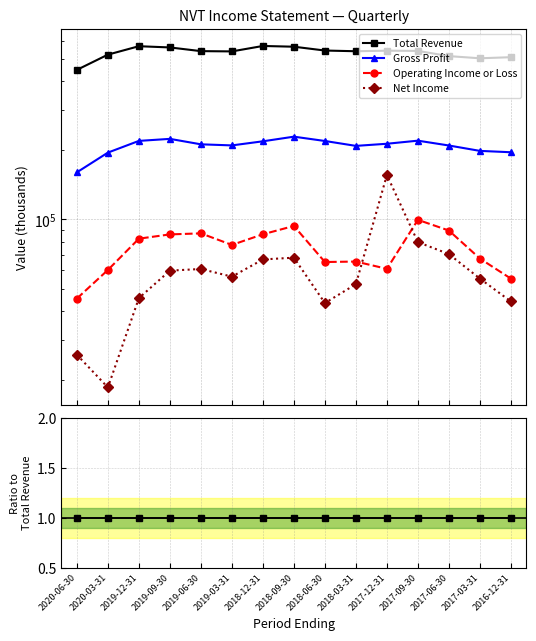

What is the label of the 12th point from the right?

2019-09-30